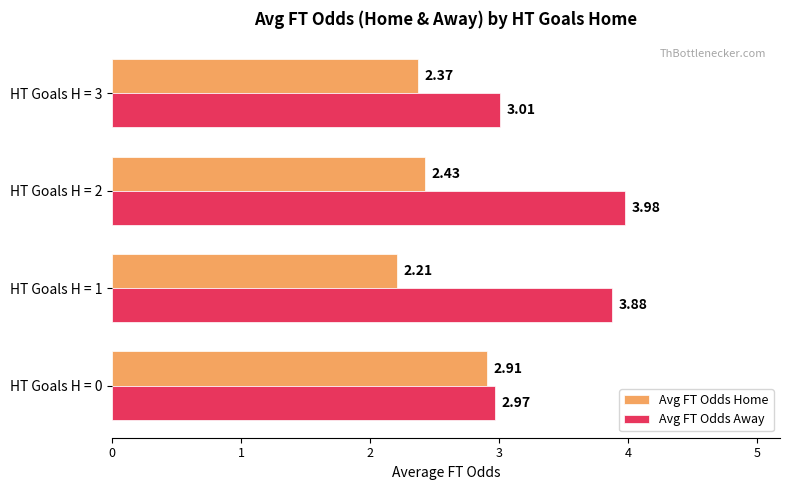

What is the total value across all series at HT Goals H = 0?

5.9